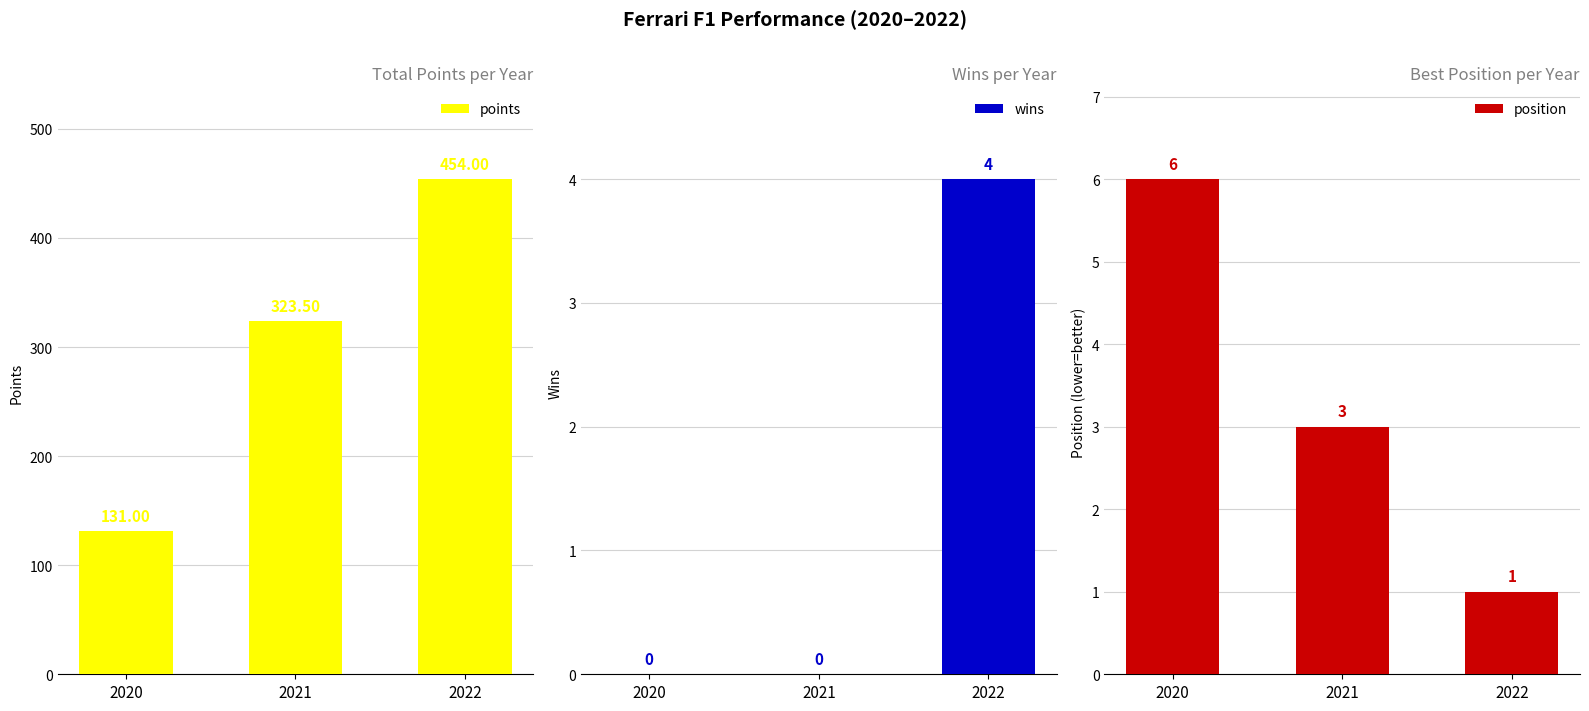

How many values in the position series exceed 3?

1